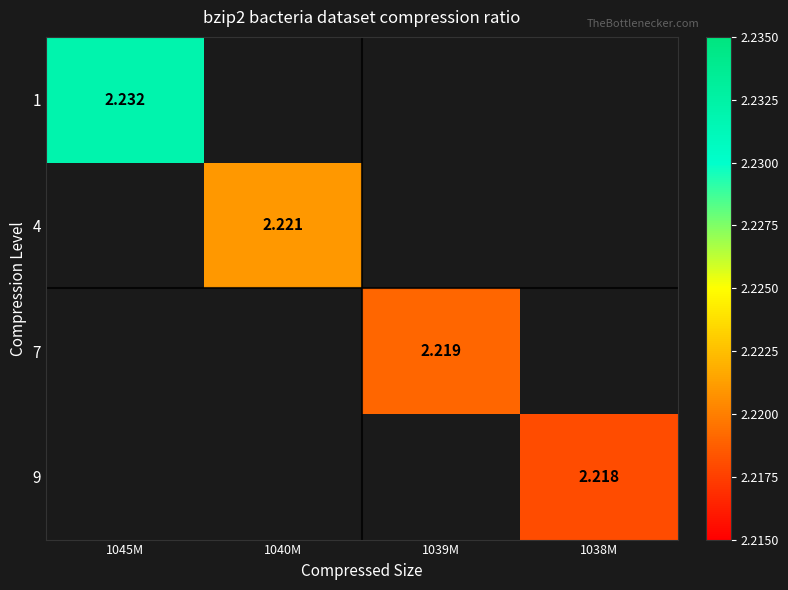

Rank the series by their average value, from highest to lowest.

1, 4, 7, 9